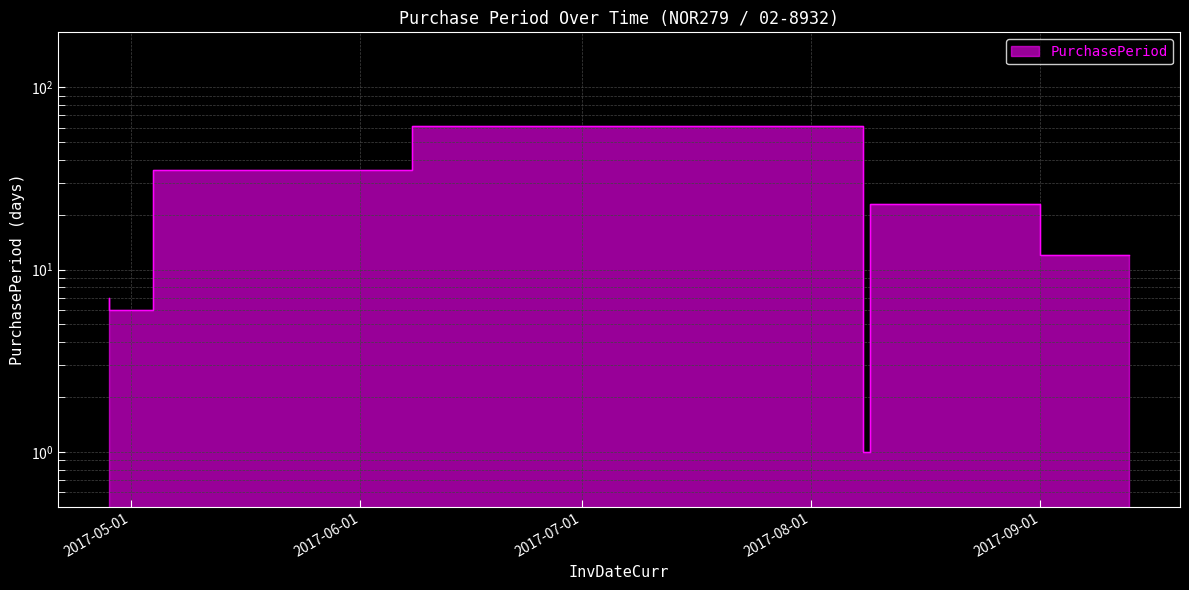

Between 2017-09-13 and 2017-08-08, which is larger?

2017-08-08